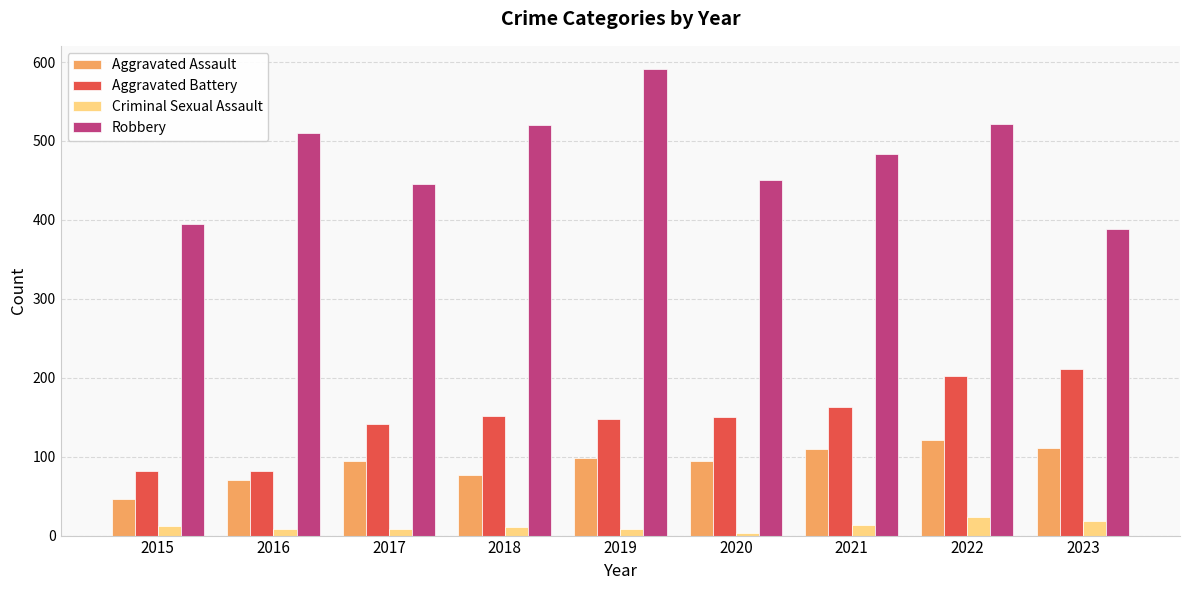

Is it true that Criminal Sexual Assault equals 14 at 2021?

True